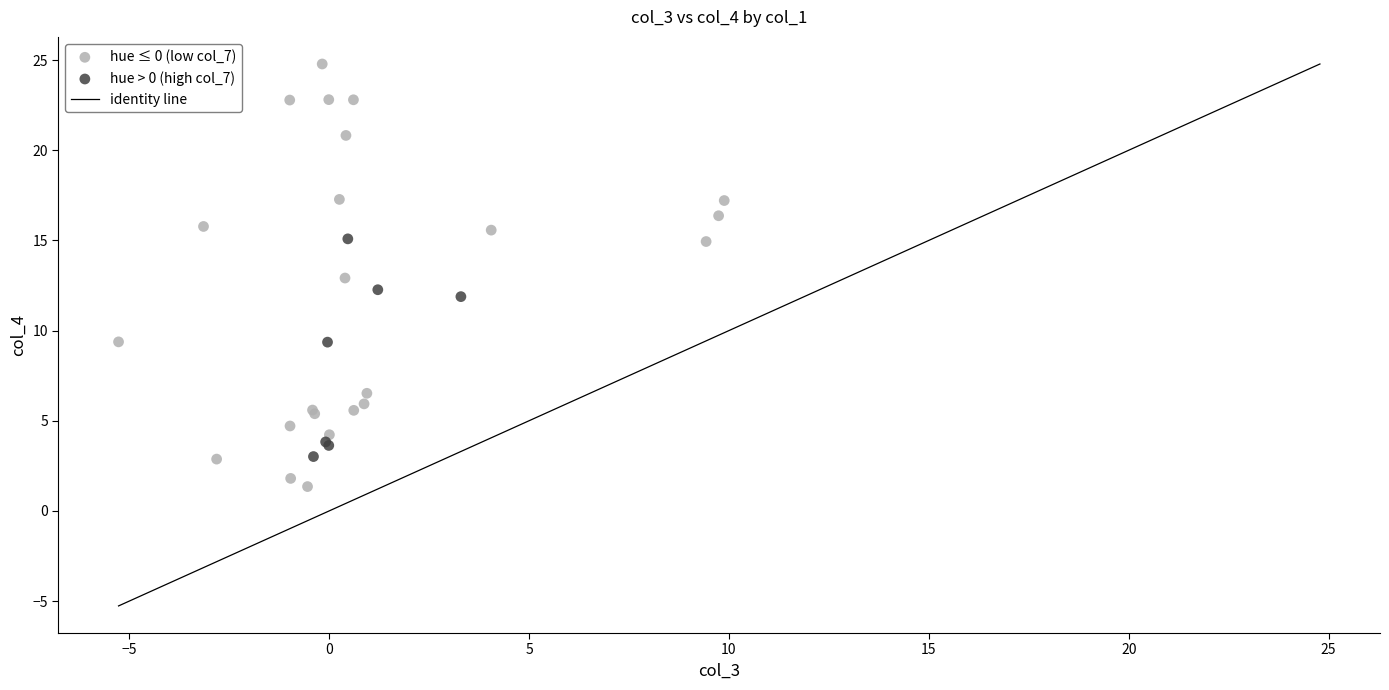

Which series contains the lowest Y value?

hue ≤ 0 (low col_7)